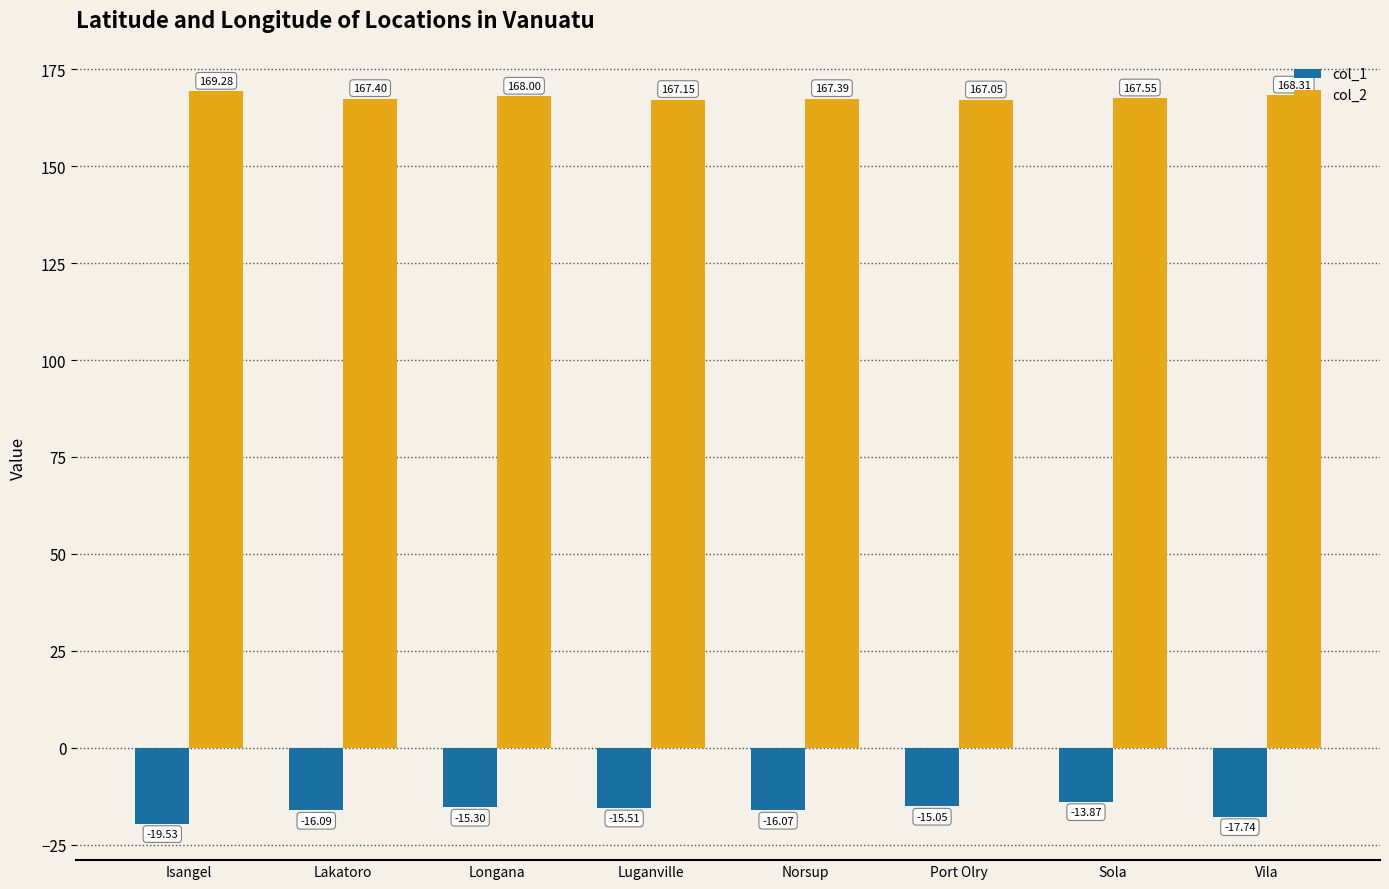

What is the minimum value shown in the chart?

-19.5